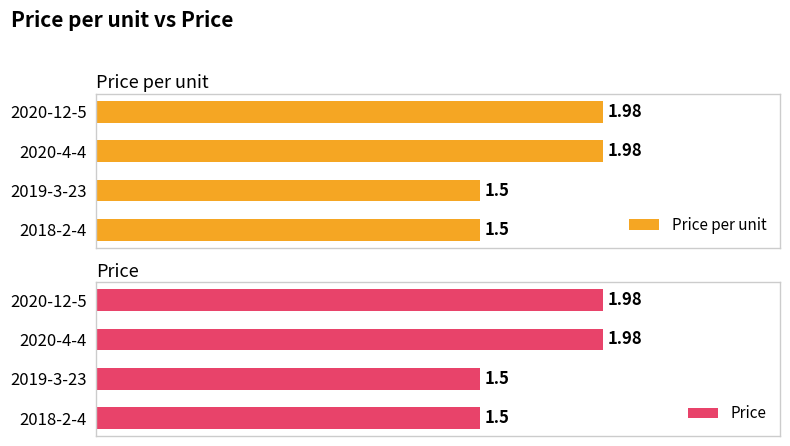

Between 2018-2-4 and 2020-4-4, which series saw the biggest shift?

Price per unit